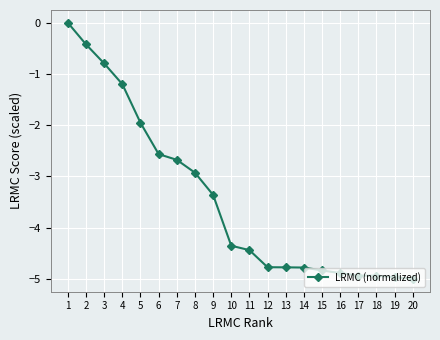

What is the value of the 7th point from the left?

-2.7